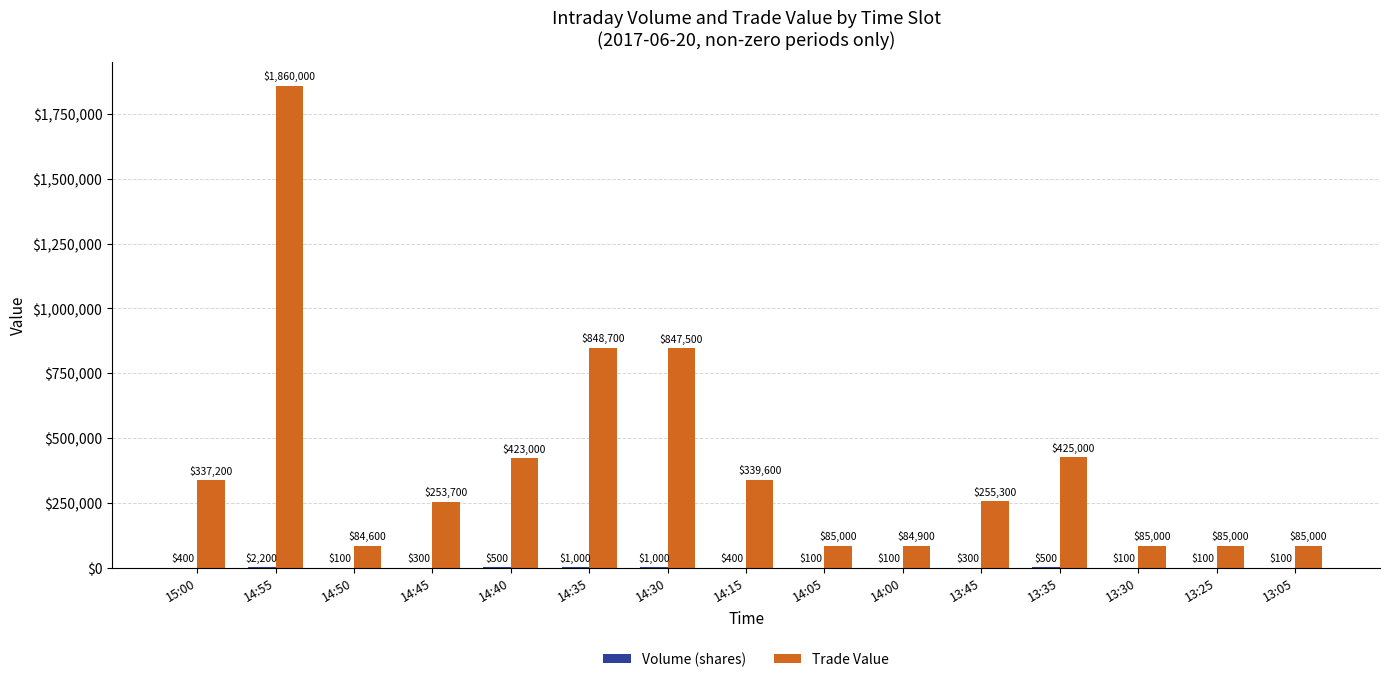

Which category has the highest value in the Trade Value series?

14:55